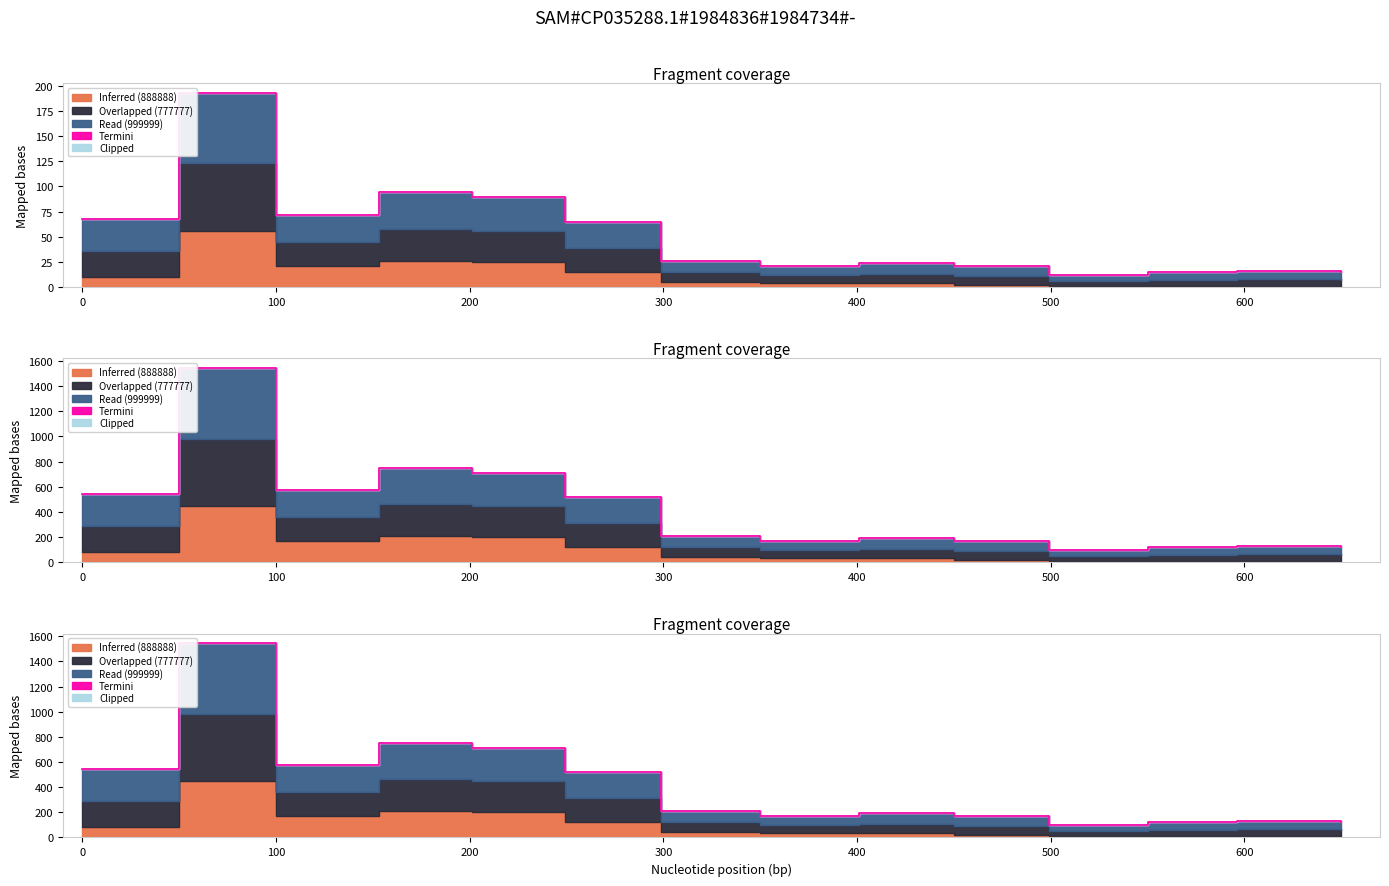

At which label does Overlapped (777777) reach its minimum?

499